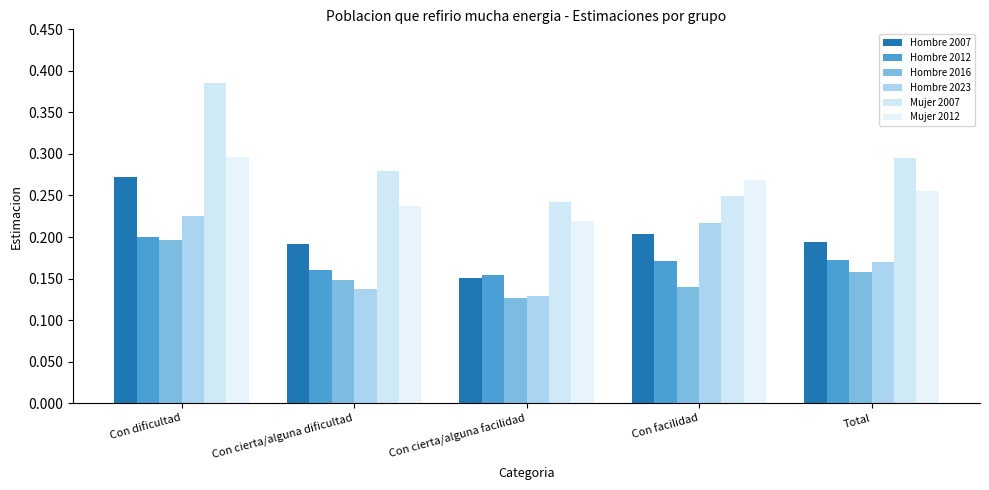

What is the total value across all series at Con cierta/alguna dificultad?

1.2